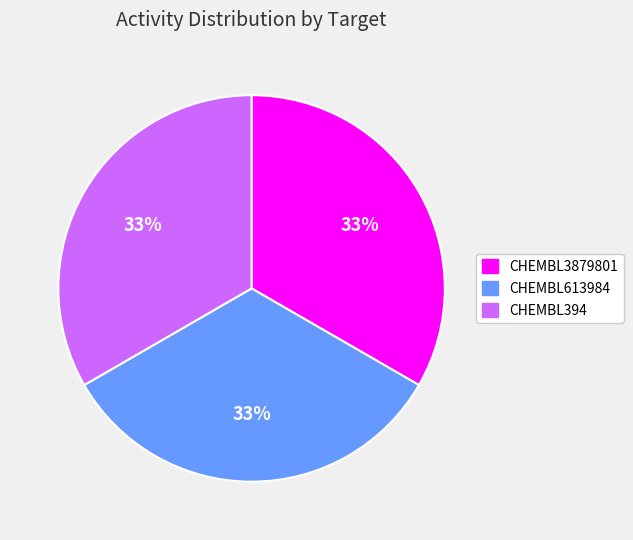

Is there a majority slice in this chart?

No